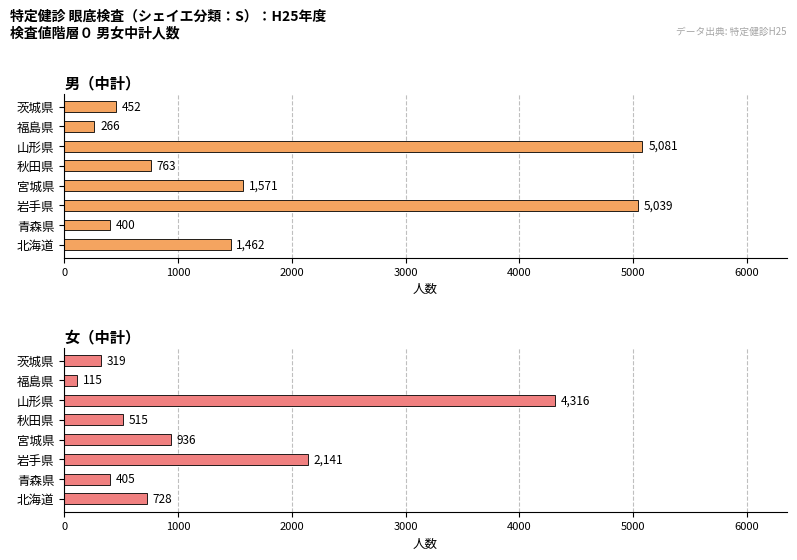

What is the average value of the 女（中計） series?

1184